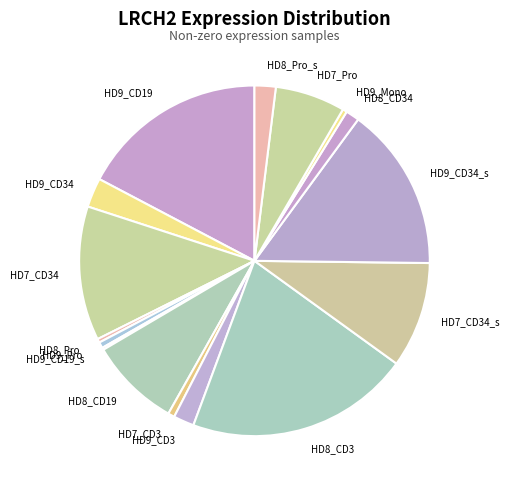

True or false: HD9_Mono accounts for 0% of the total.

True